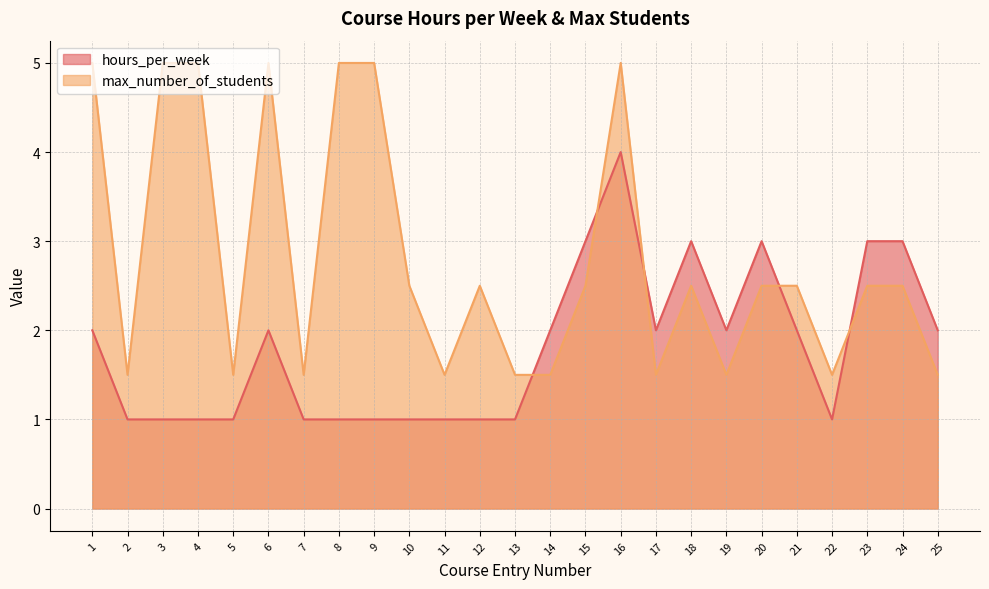

What is the spread (max minus min) of values at 17?

0.5